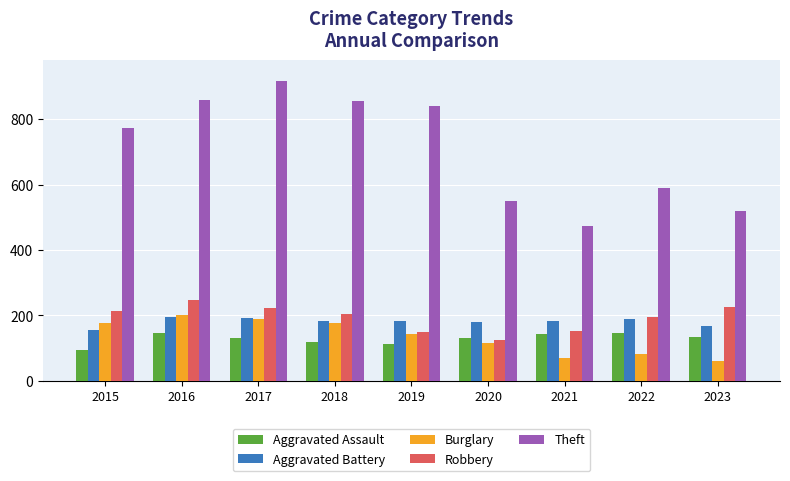

Is it true that Aggravated Battery equals 190 at 2022?

True